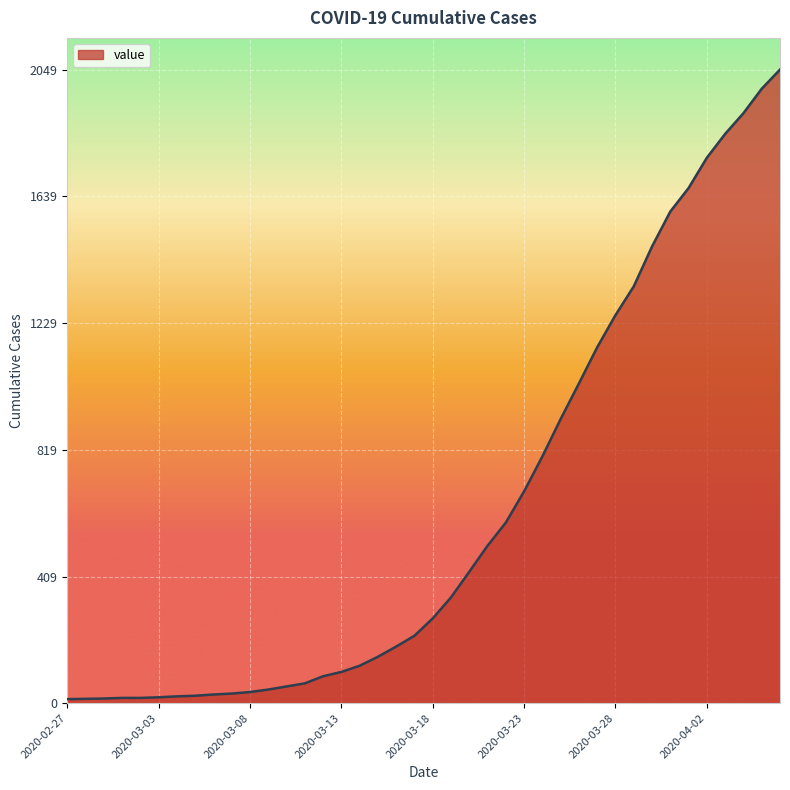

What is the difference between the maximum and minimum values?

2036